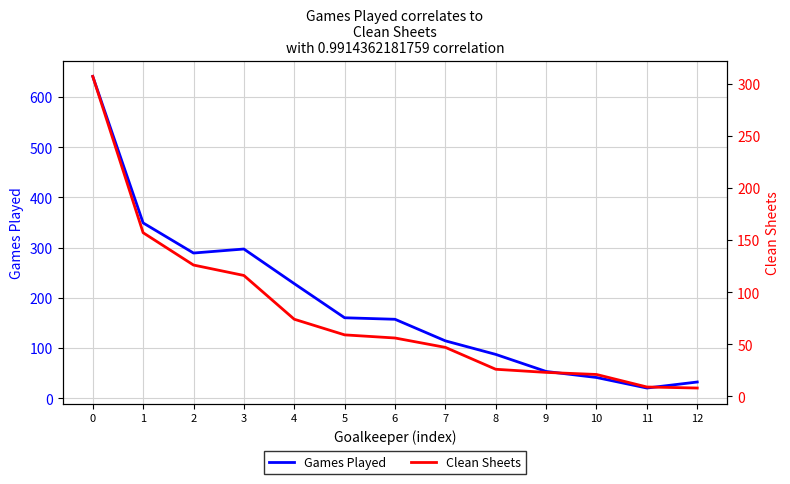

Is the value of Games Played at 5 greater than the value of Clean Sheets at 6?

Yes